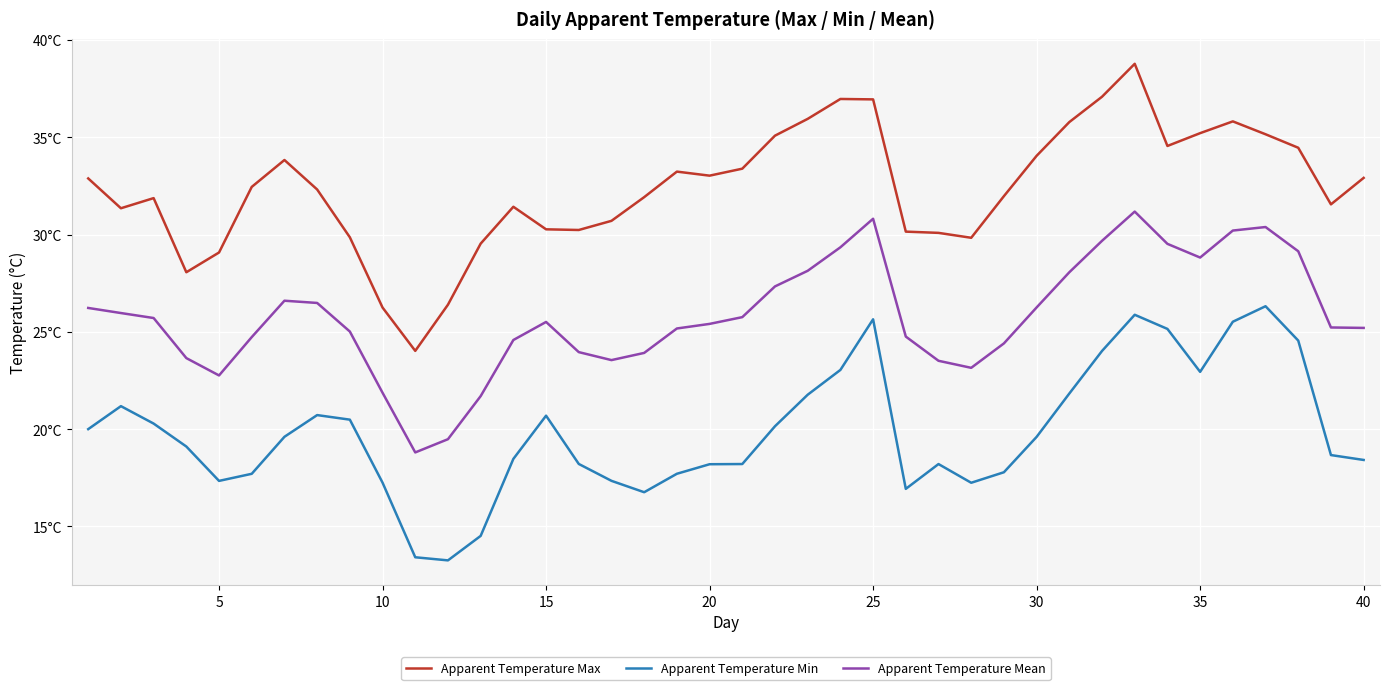

Does the chart display data point markers on the line(s)?

No